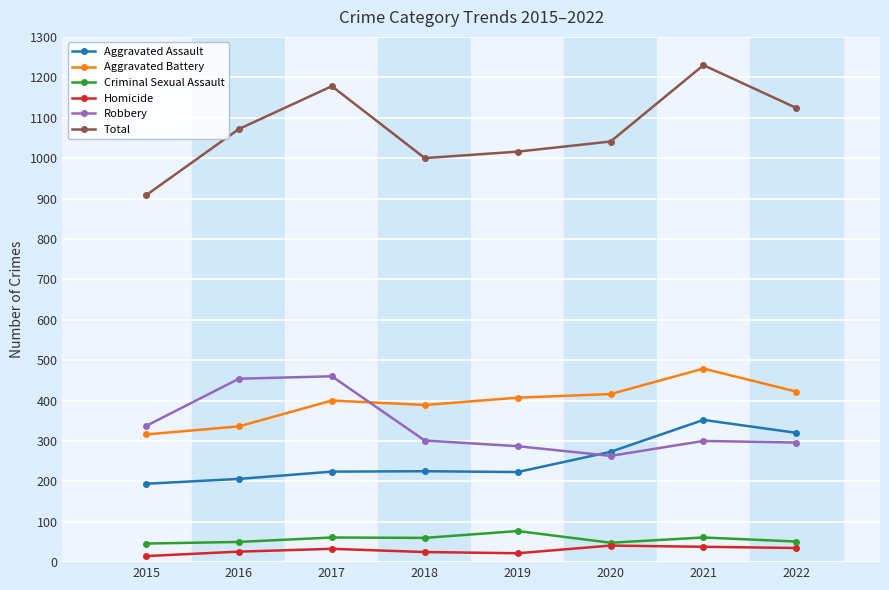

What is the total value across all series at 2022?

2248